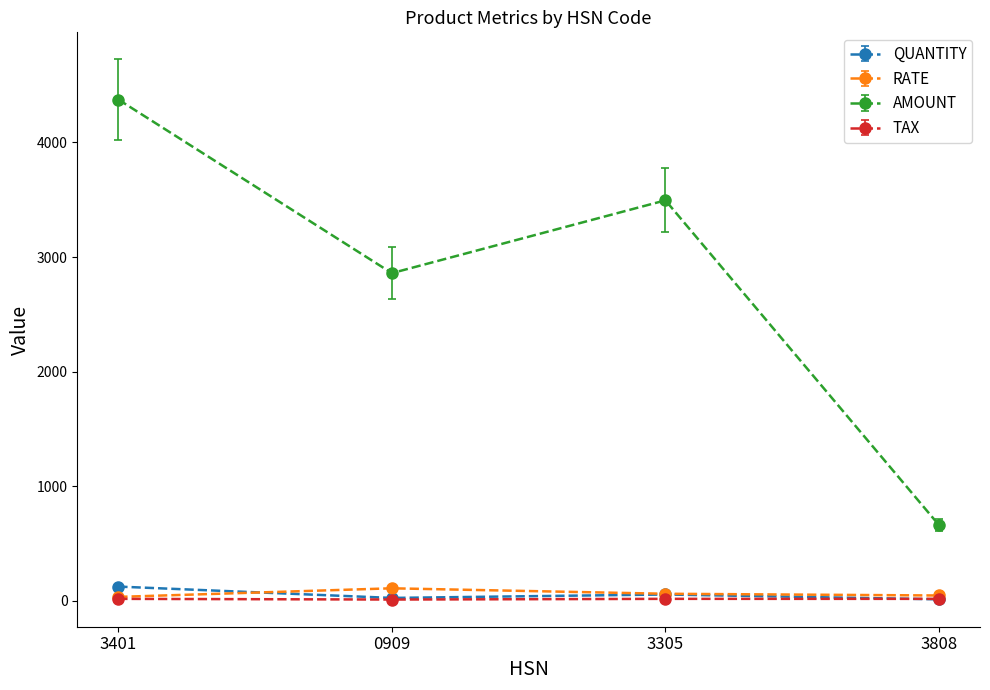

Which series has the largest total across all categories?

AMOUNT